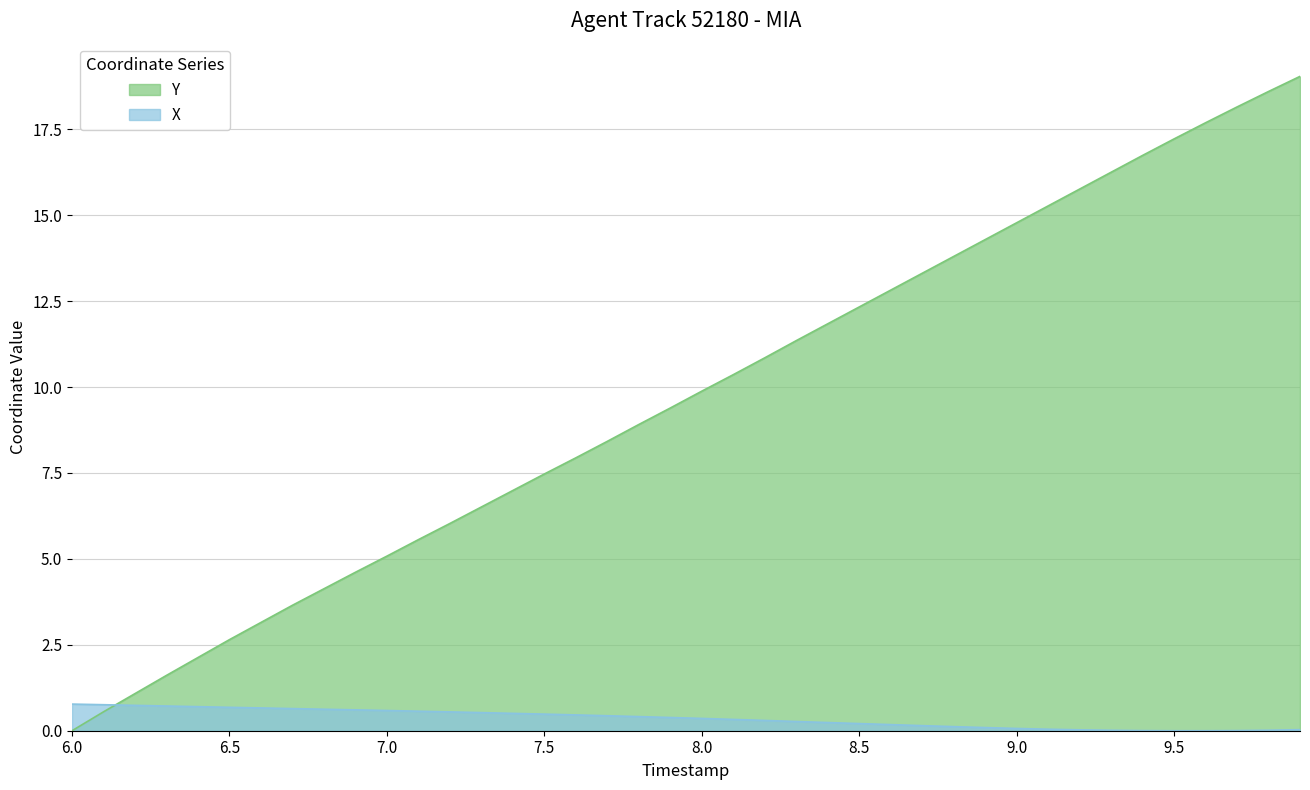

The value of Y at 6.3 is 1.6. True or false?

True